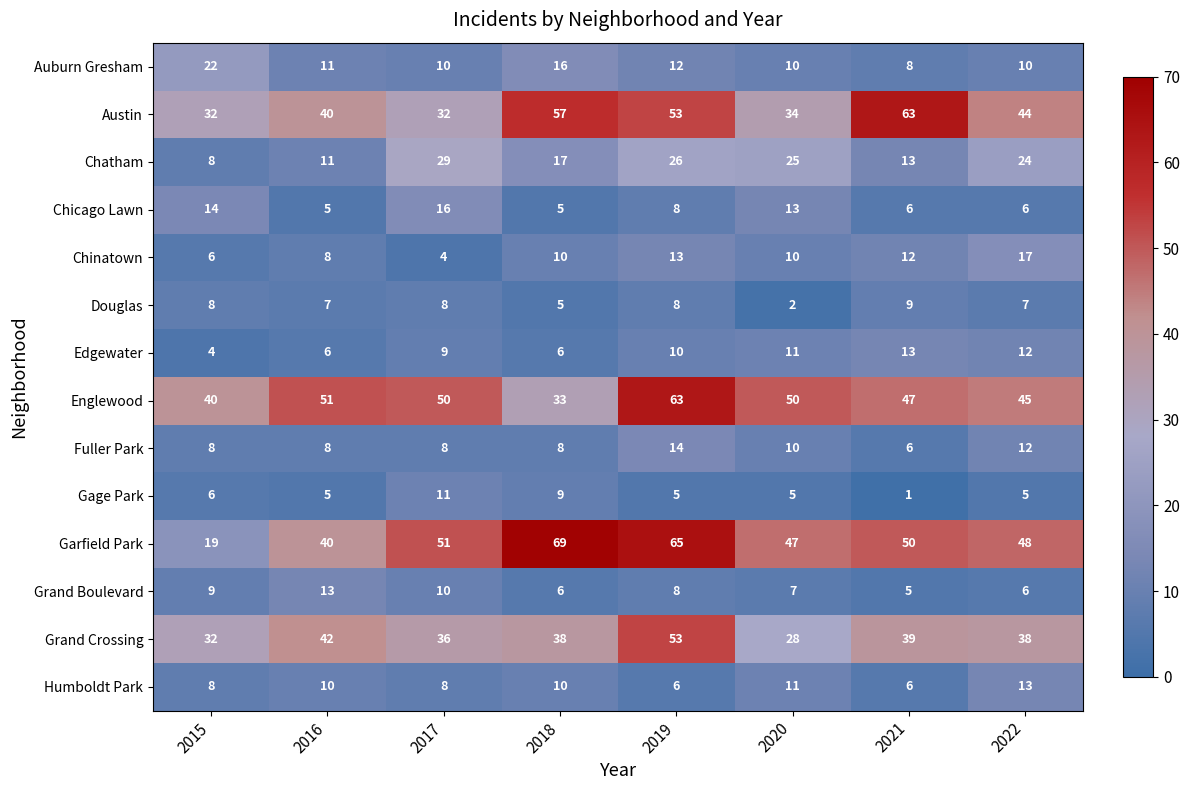

Which category has the highest value in the Grand Boulevard series?

2016